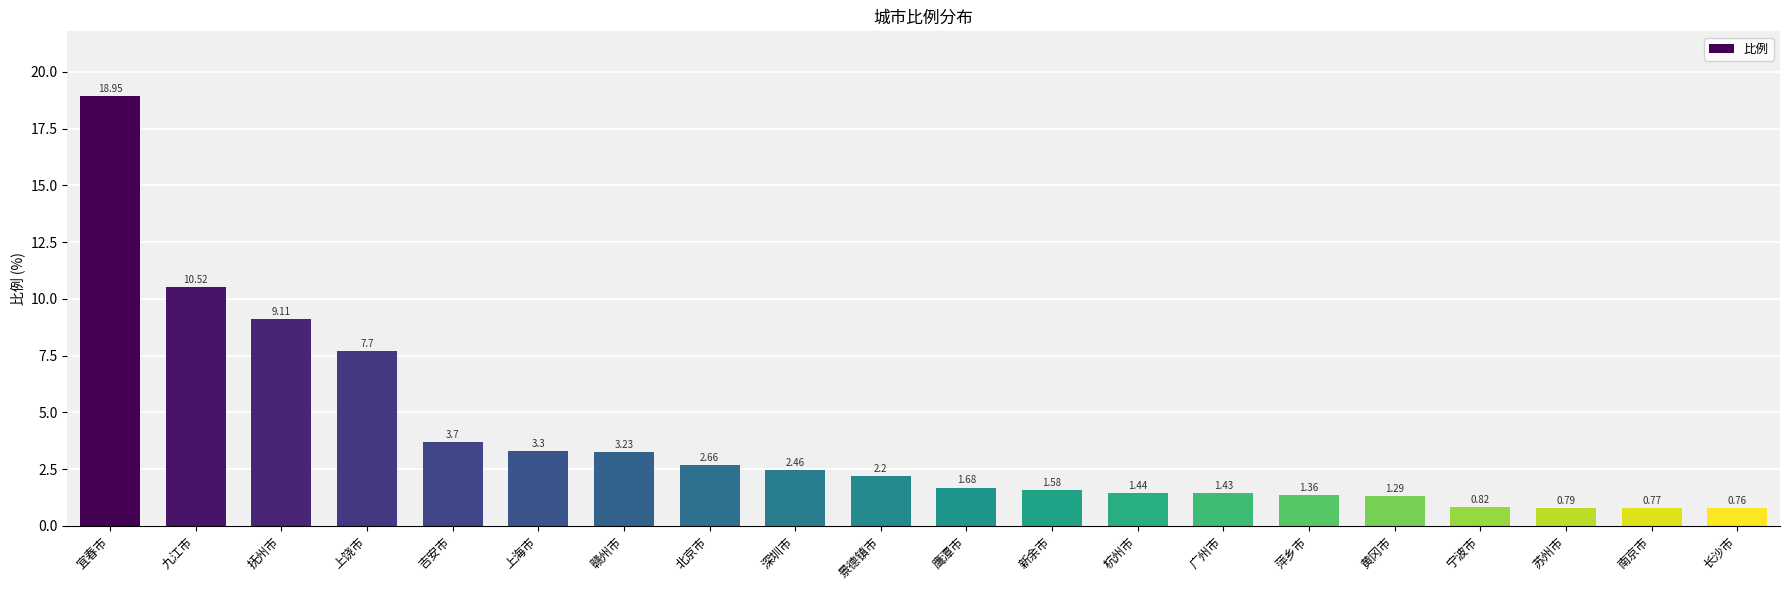

Which category has the lowest value across all series?

长沙市